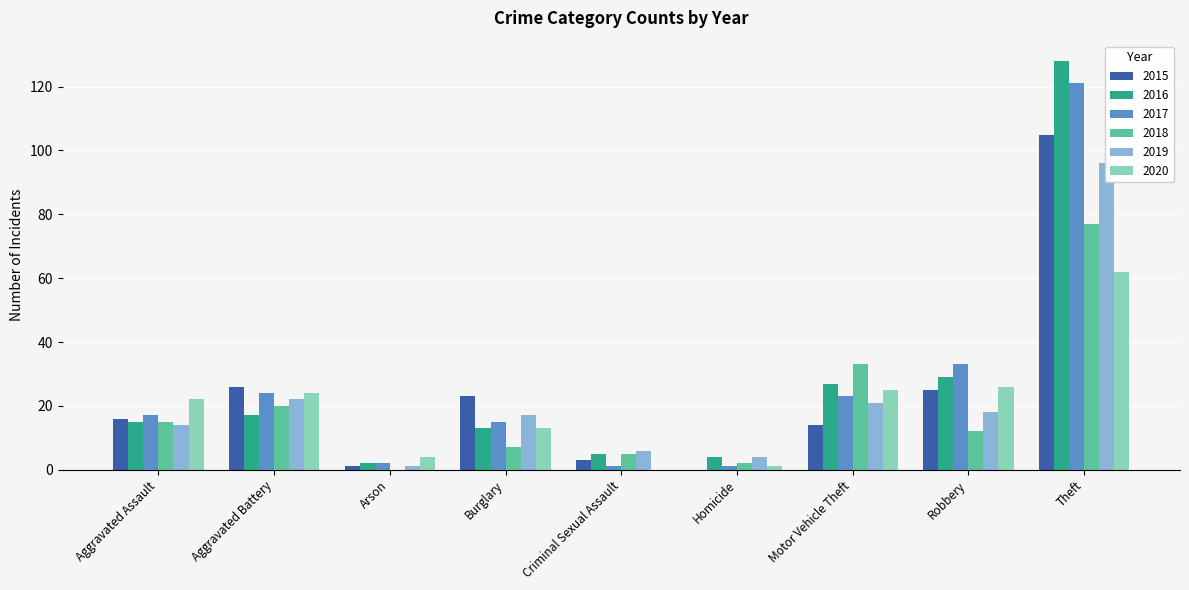

Which series changed the most between Aggravated Assault and Aggravated Battery?

2015